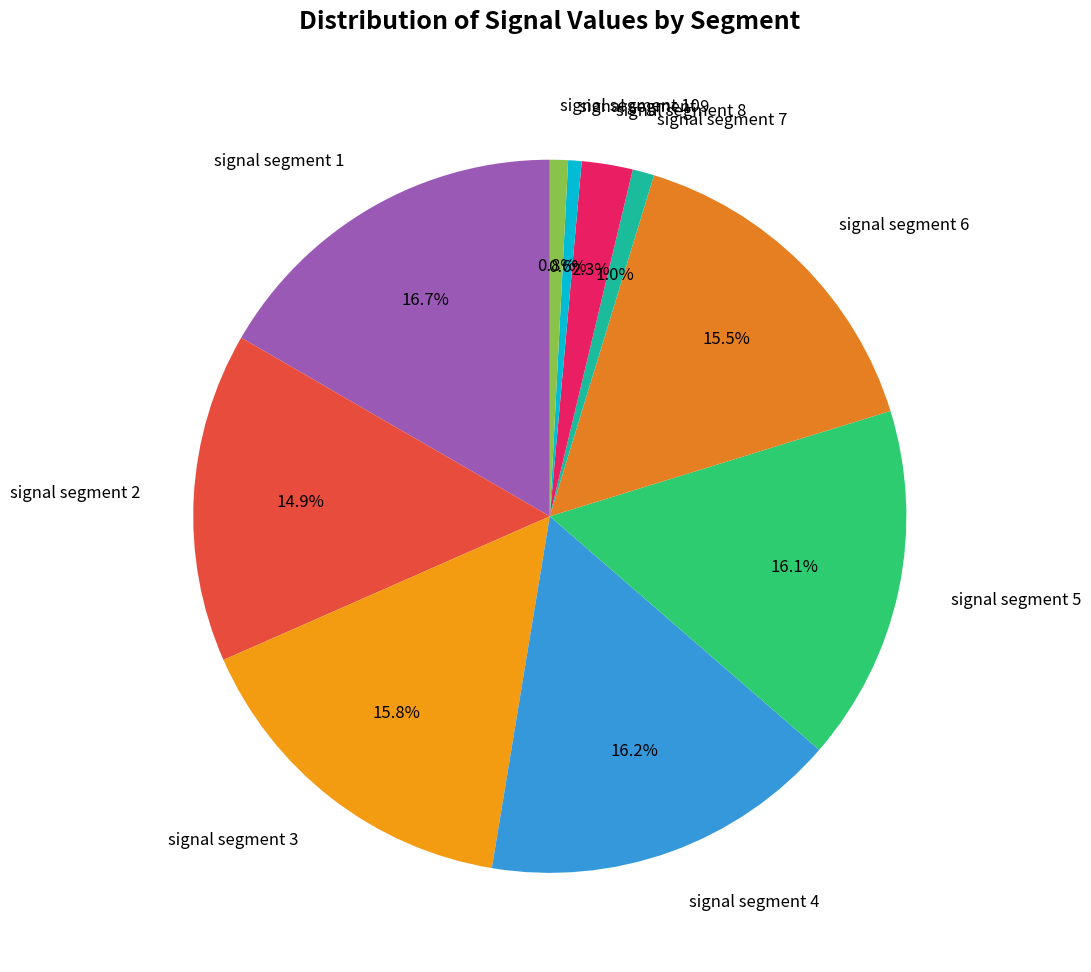

Is there any slice that represents more than half of the pie?

No